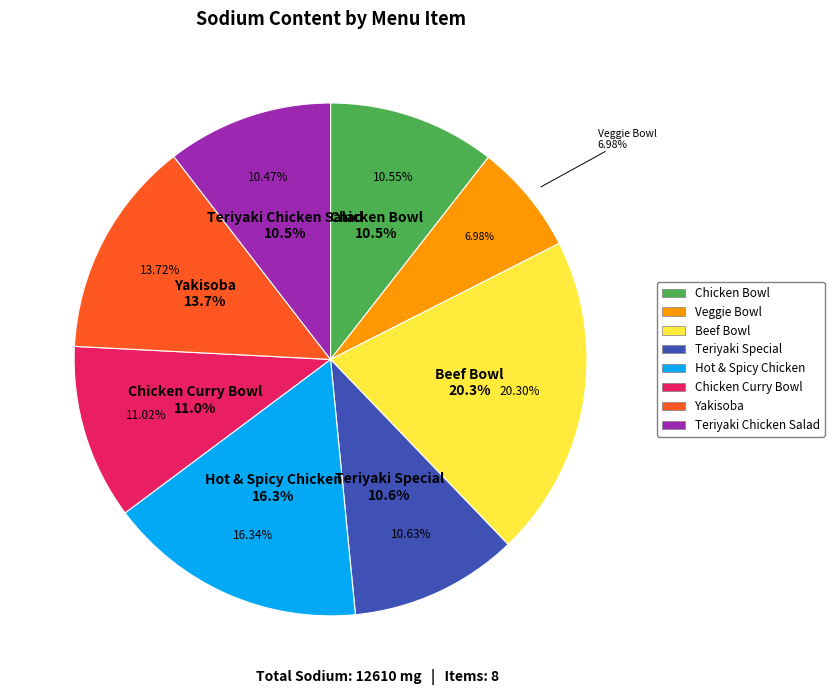

To the nearest percent, what is the difference between the Chicken Curry Bowl and Teriyaki Chicken Salad slice percentages?

1%